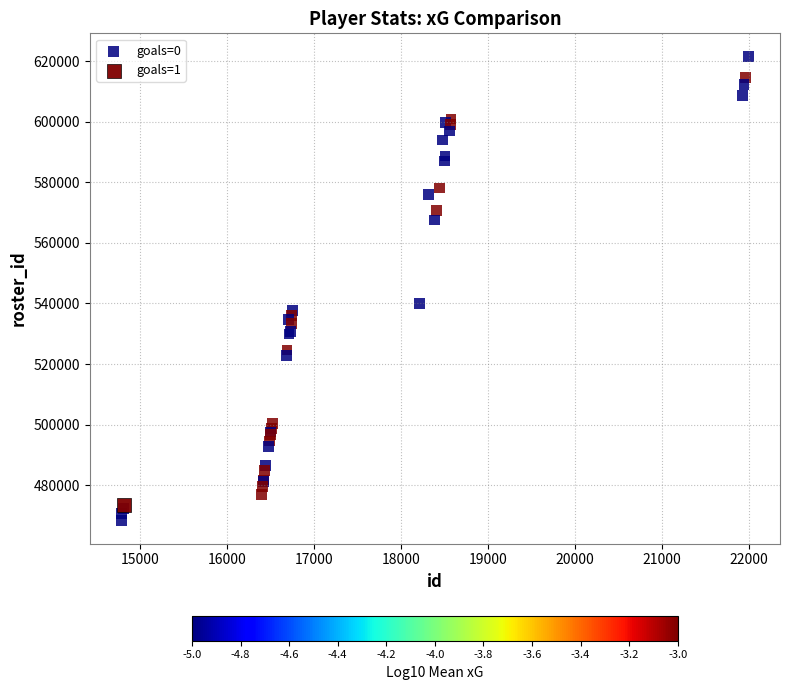

What are all the series names shown in the legend?

goals=0, goals=1